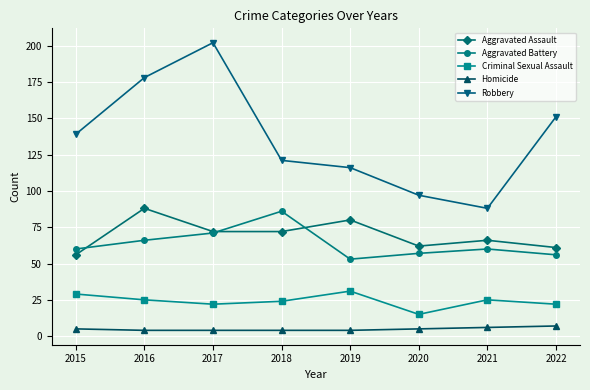

What value does the Aggravated Battery series have at 2021?

60